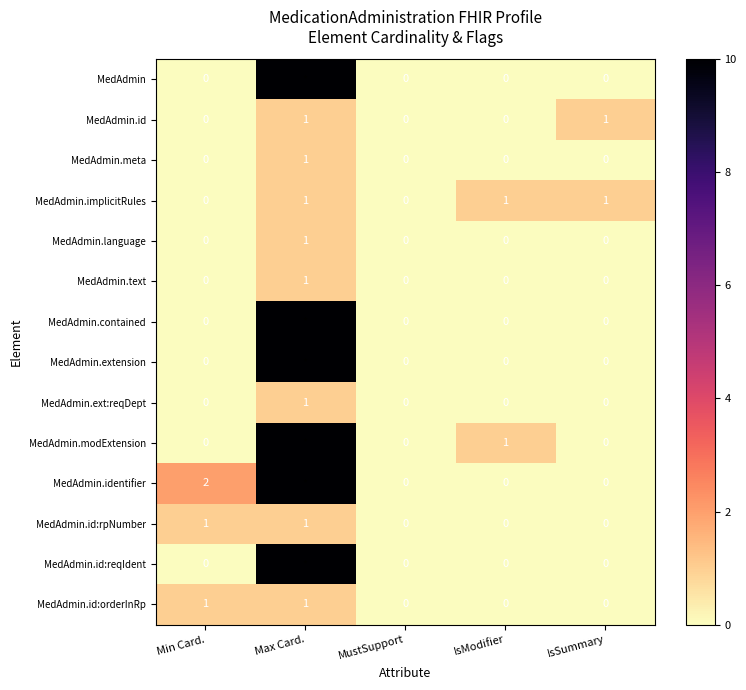

True or false: MedAdmin.meta has a value of 0 at Max Card..

False